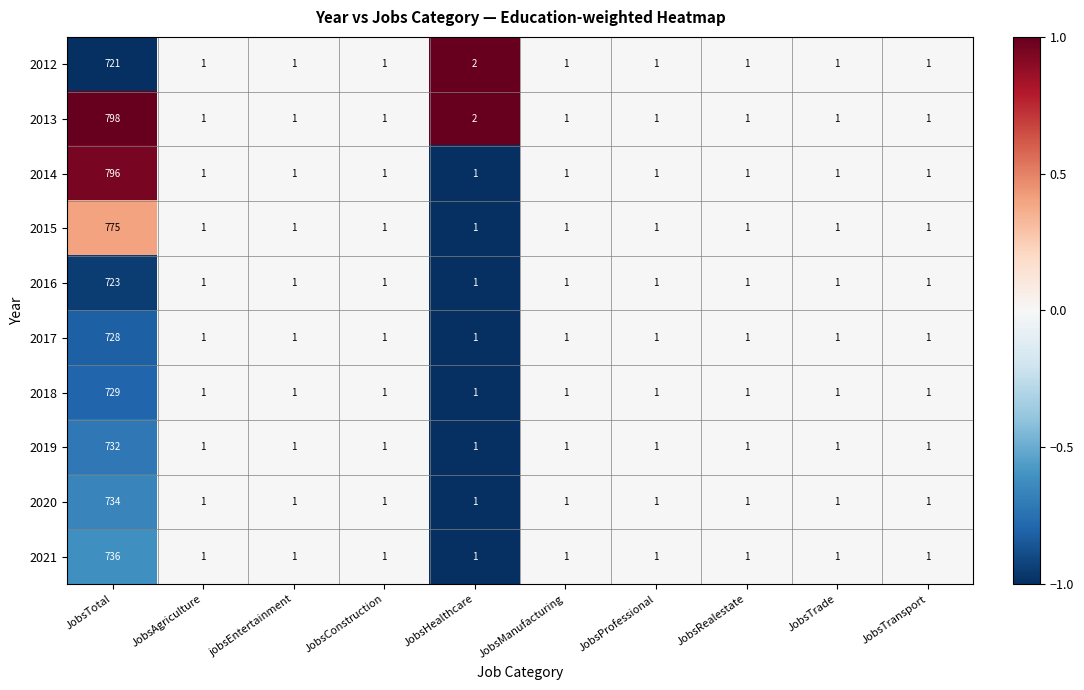

Count the number of categories in the chart.

10